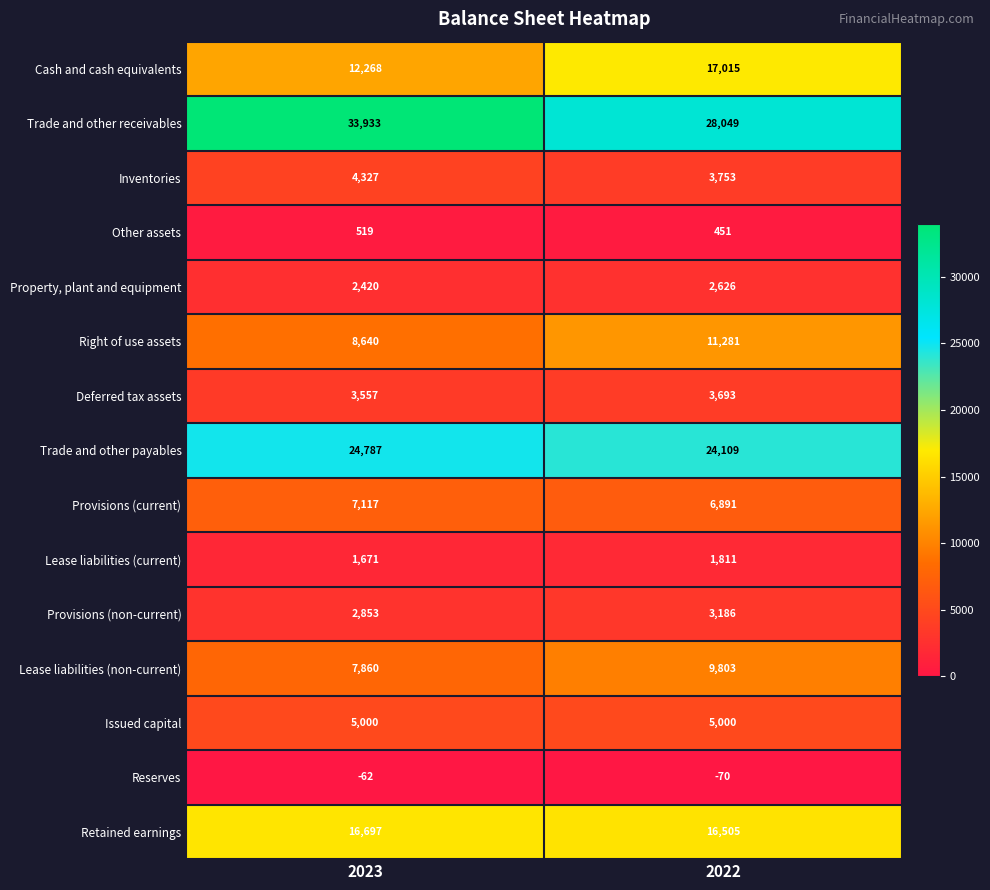

The value of Trade and other payables at 2022 is 38347. True or false?

False